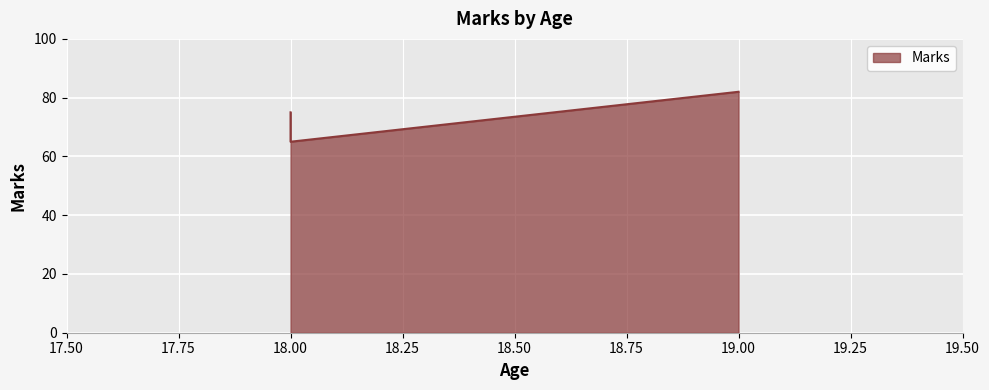

What is the change in value from A (18) to D (18)?

-10